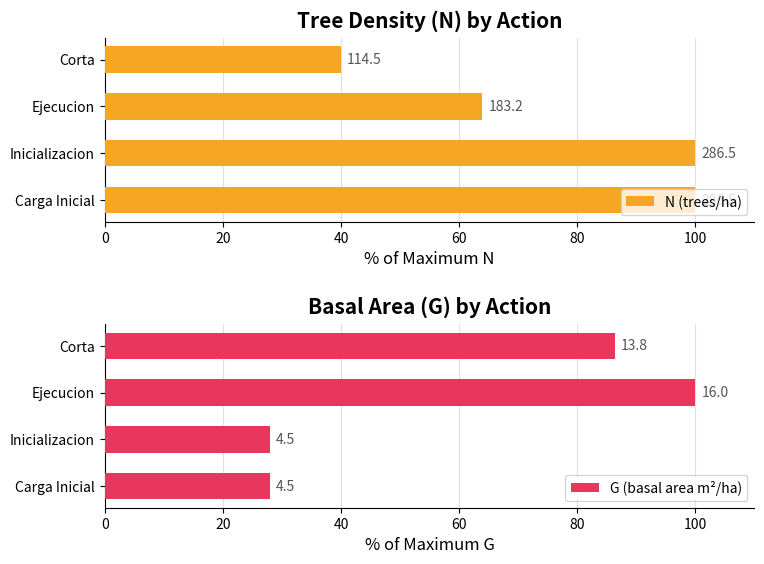

Between Carga Inicial and Ejecucion, which series saw the biggest shift?

G (basal area m²/ha)